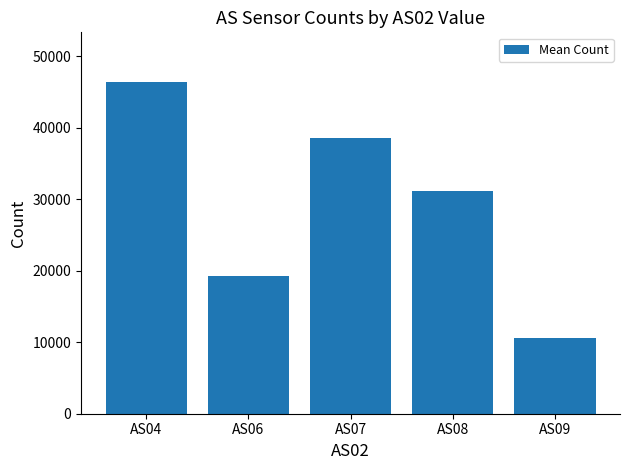

What is the difference between the maximum and second lowest values?

27166.7